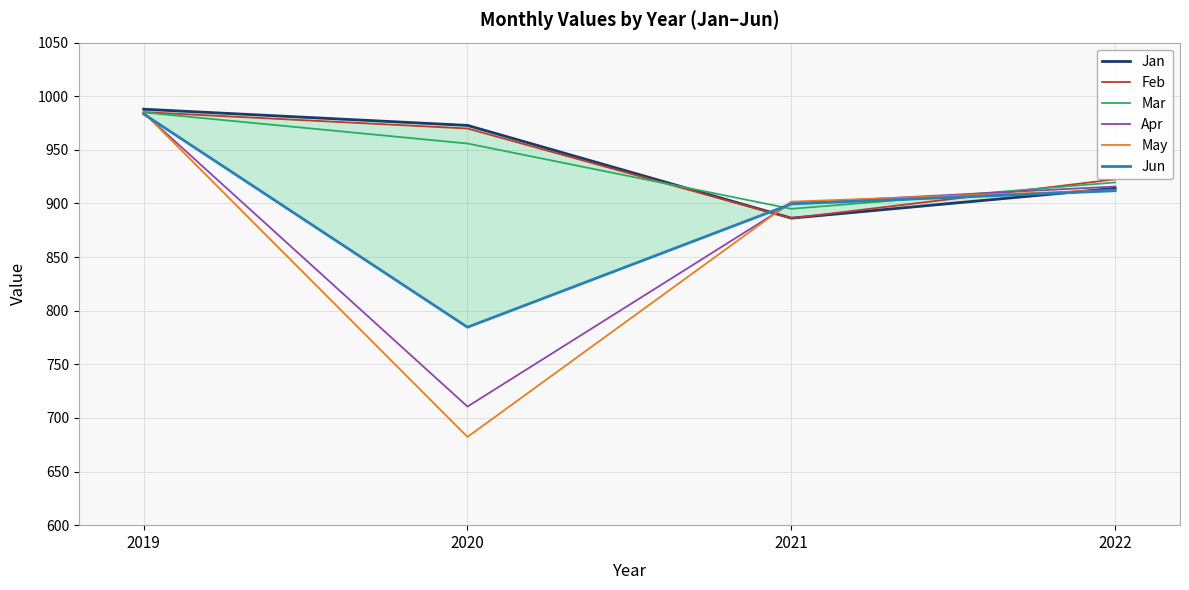

Where is May nearest to the value 833?

2021